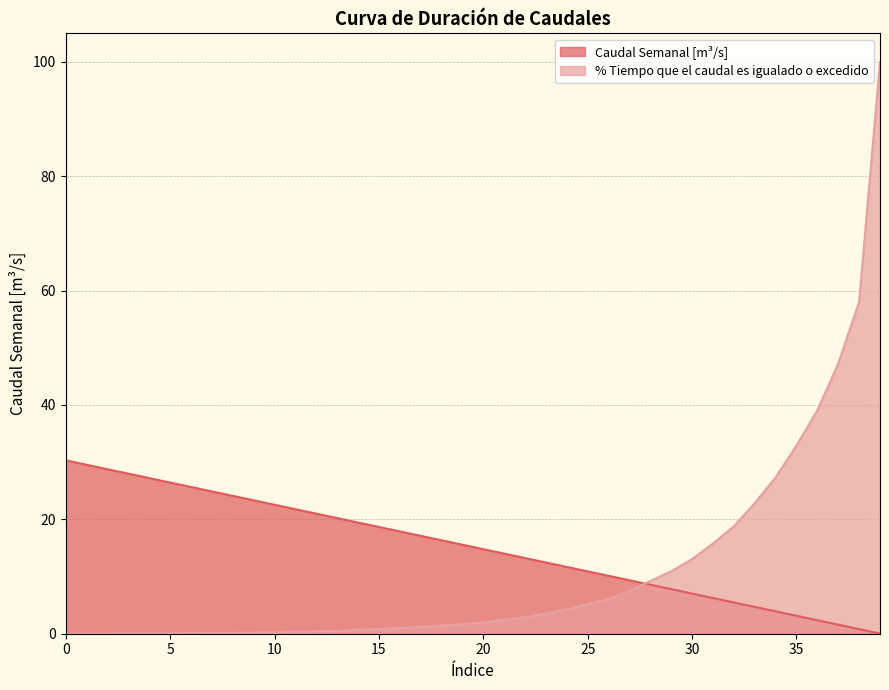

Reading left to right, transcribe all the data shown in this chart.

Caudal Semanal [m³/s]: 30.3	29.5	28.8	28.0	27.2	26.4	25.7	24.9	24.1	23.3	22.6	21.8	21.0	20.2	19.4	18.7	17.9	17.1	16.3	15.6	14.8	14.0	13.2	12.5	11.7	10.9	10.1	9.3	8.6	7.8	7.0	6.2	5.5	4.7	3.9	3.1	2.4	1.6	0.8	0.0
% Tiempo que el caudal es igualado o excedido: 0.0	0.0	0.0	0.0	0.0	0.1	0.1	0.1	0.2	0.2	0.3	0.3	0.4	0.5	0.7	0.8	1.0	1.2	1.4	1.7	2.0	2.4	2.9	3.5	4.3	5.1	6.1	7.5	9.2	10.9	13.0	15.8	18.8	22.8	27.3	32.9	39.1	47.2	58.1	100.0